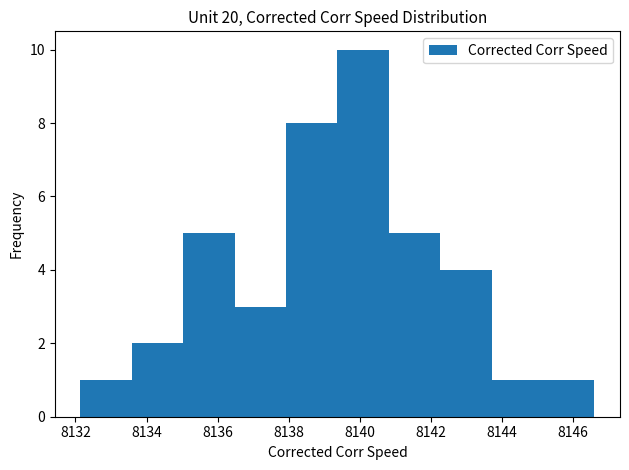

Reading left to right, list every bar in this chart as the range it spans on the x-axis followed by its height. Neither the bar edges nor the heights are printed on the chart, so give them approximately, as read against the axes.

8132.2 to 8133.6: 1
8133.6 to 8135.0: 2
8135.0 to 8136.4: 5
8136.4 to 8138.0: 3
8138.0 to 8139.4: 8
8139.4 to 8140.8: 10
8140.8 to 8142.2: 5
8142.2 to 8143.8: 4
8143.8 to 8145.2: 1
8145.2 to 8146.6: 1